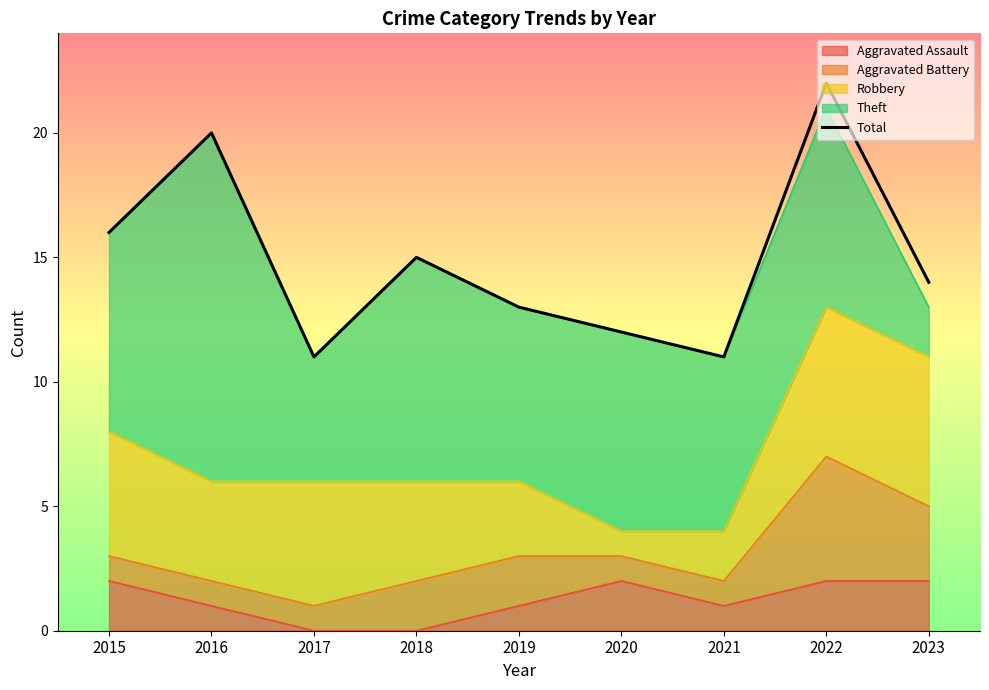

How many points are higher than both their immediate neighbors (excluding endpoints)?

3